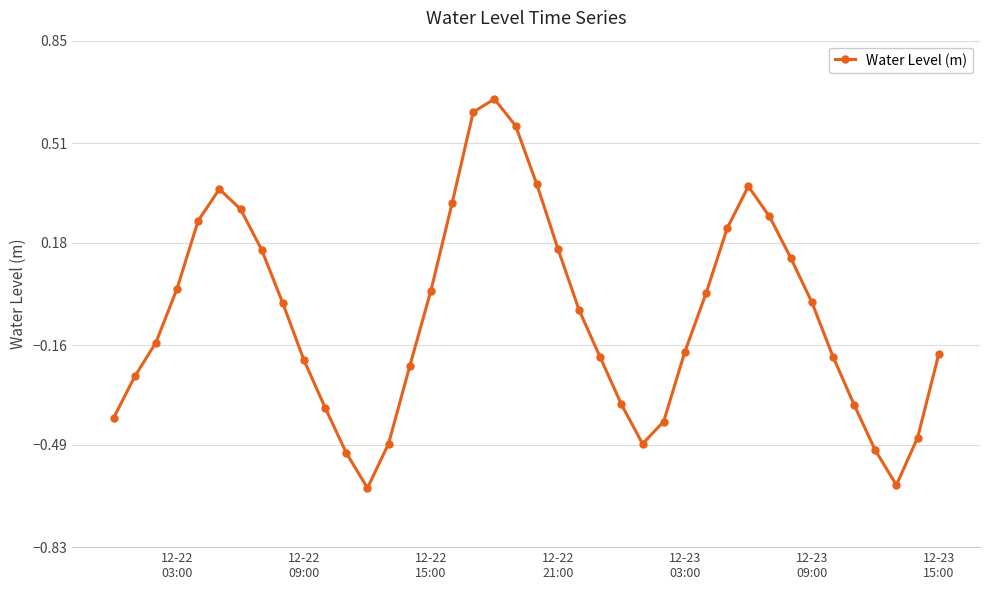

How many interior local valleys (lower than both neighbors) does the data have?

3